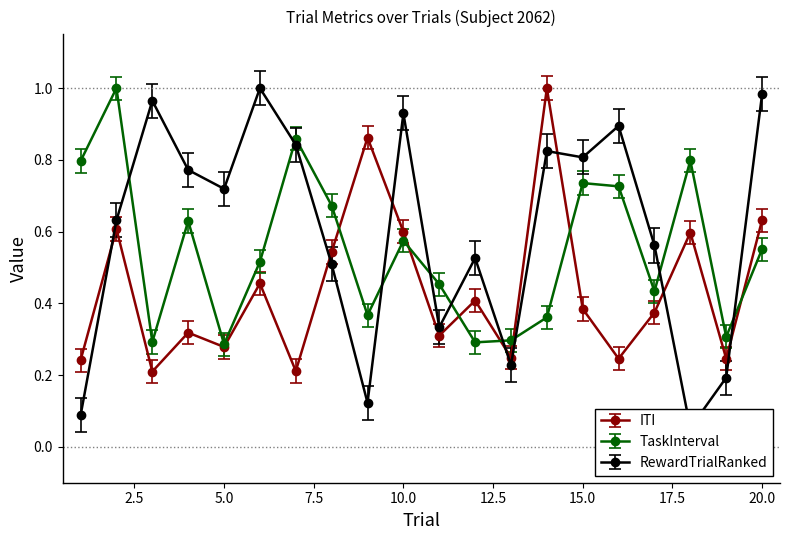

What is the difference between the maximum and minimum values in the ITI series?

0.8